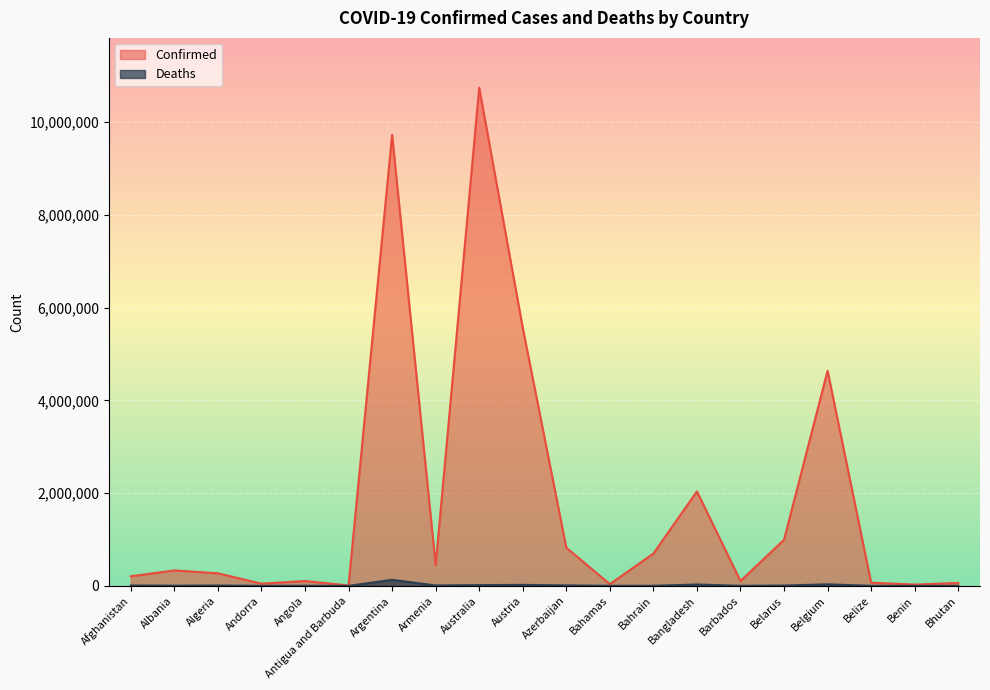

Rank the categories by Confirmed value from lowest to highest.

Antigua and Barbuda, Benin, Bahamas, Andorra, Bhutan, Belize, Barbados, Angola, Afghanistan, Algeria, Albania, Armenia, Bahrain, Azerbaijan, Belarus, Bangladesh, Belgium, Austria, Argentina, Australia